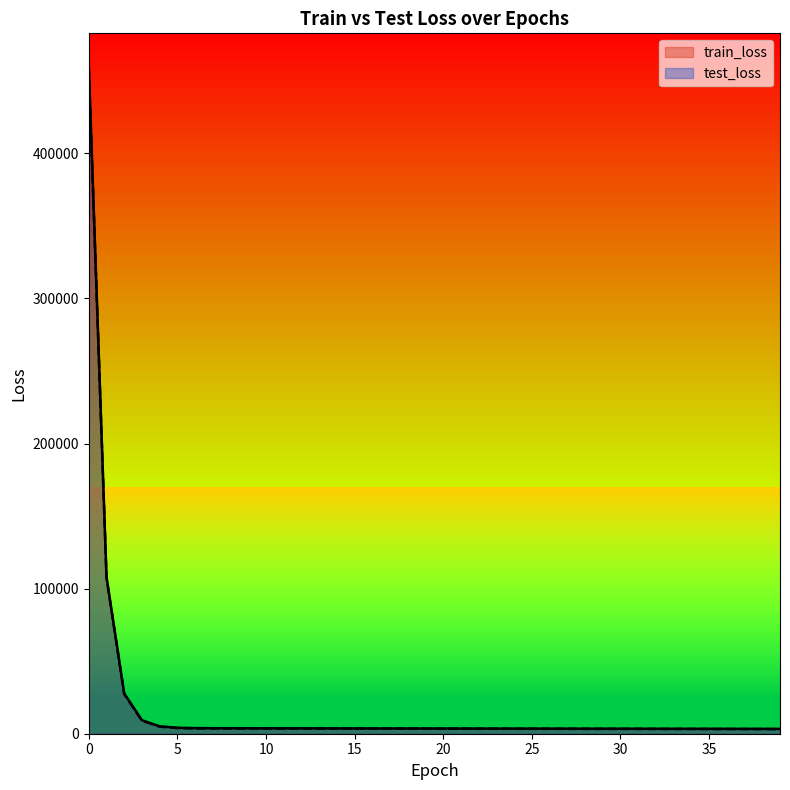

What is the highest value of the test_loss series?

458908.7